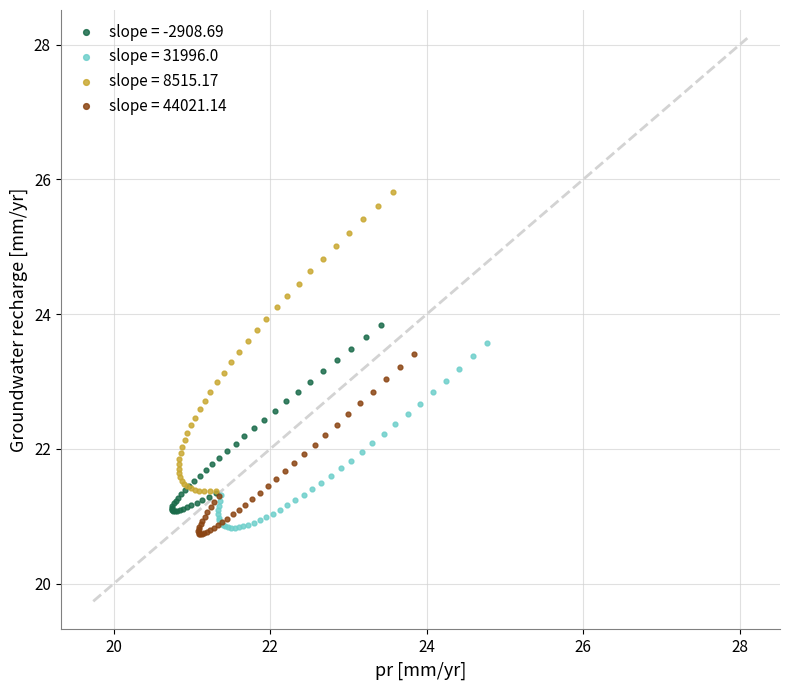

What are all the series names shown in the legend?

slope = -2908.69, slope = 31996.0, slope = 8515.17, slope = 44021.14